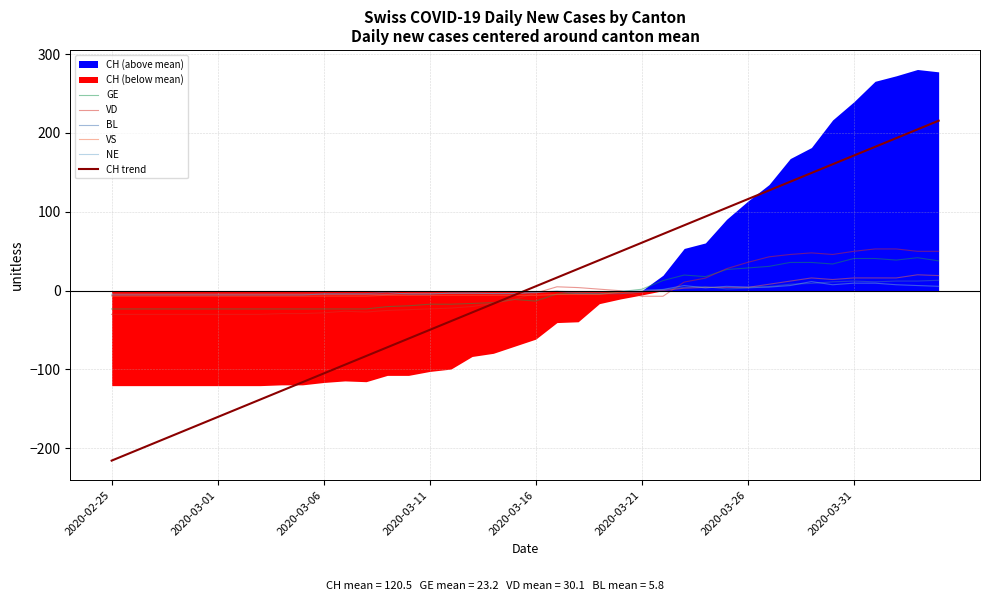

What value does the CH trend series have at 2020-03-16?

5.5